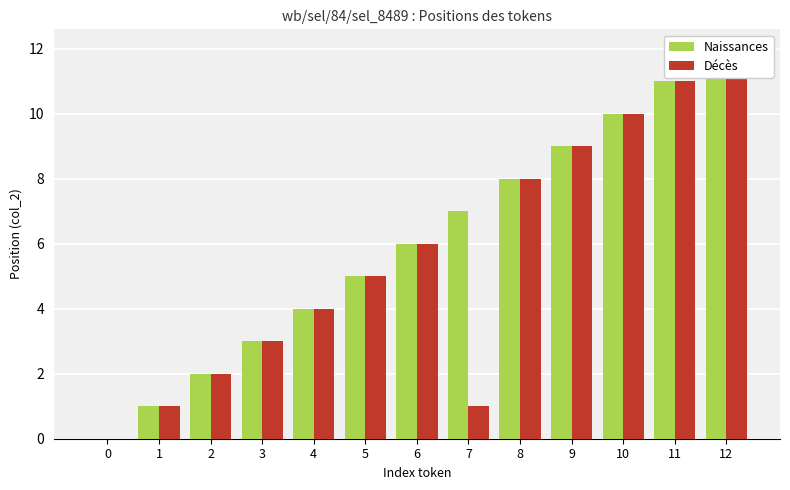

Is the value of Naissances at 7 greater than the value of Décès at 3?

Yes